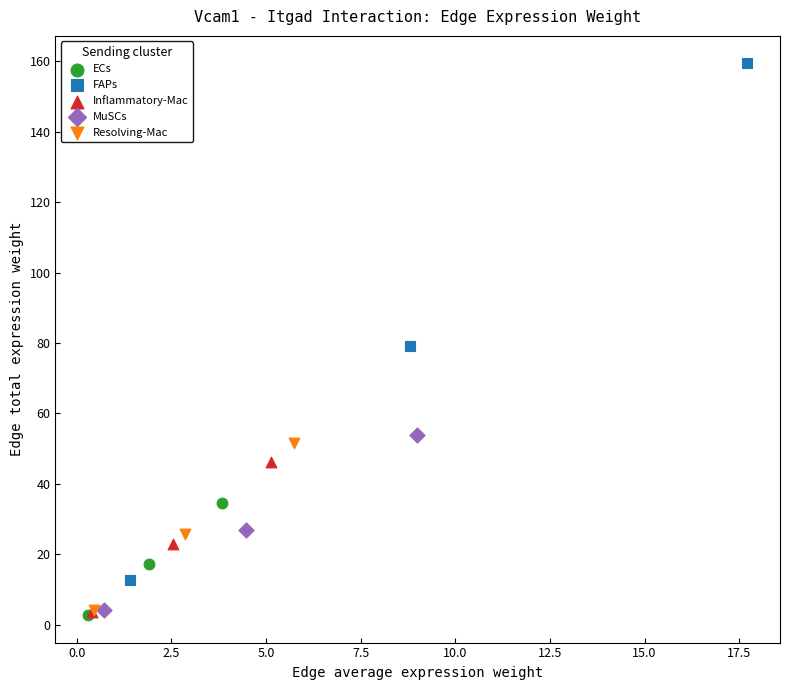

What are all the series names shown in the legend?

ECs, FAPs, Inflammatory-Mac, MuSCs, Resolving-Mac